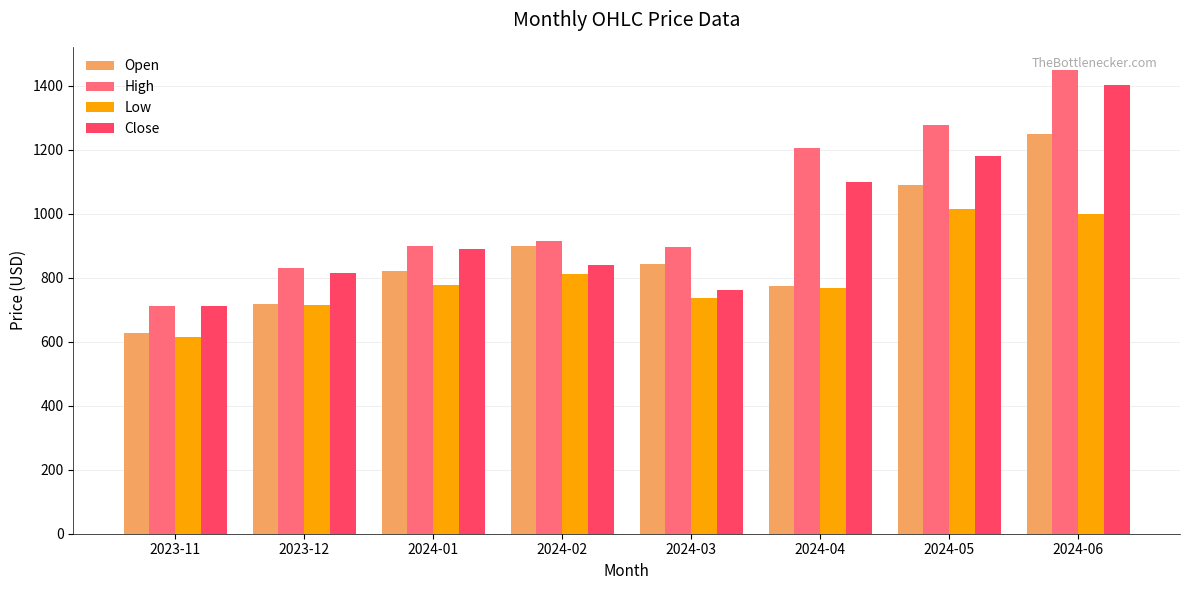

Count the number of categories in the chart.

8